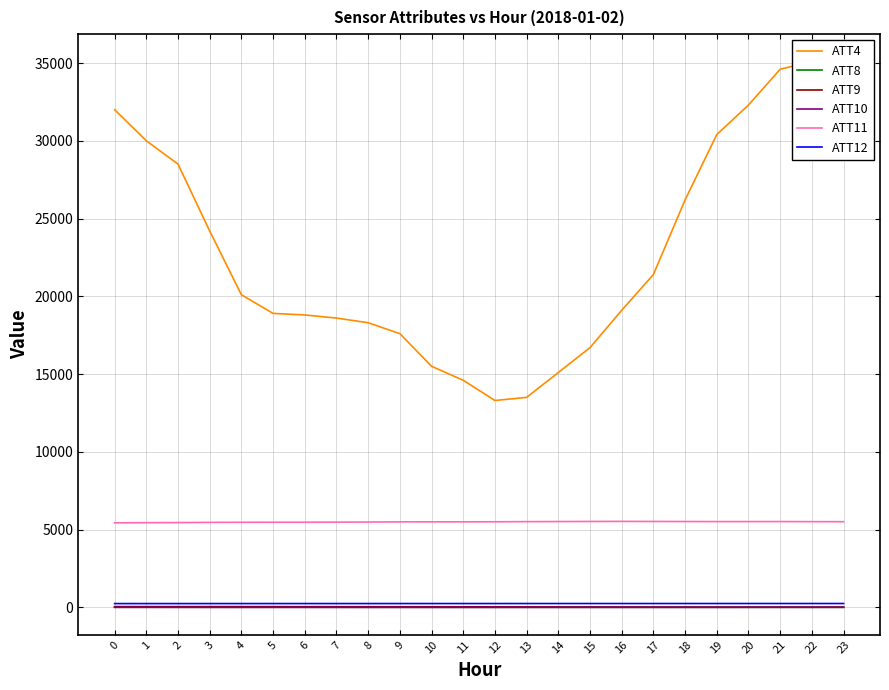

Is it true that ATT11 equals 5514.4 at 20?

True